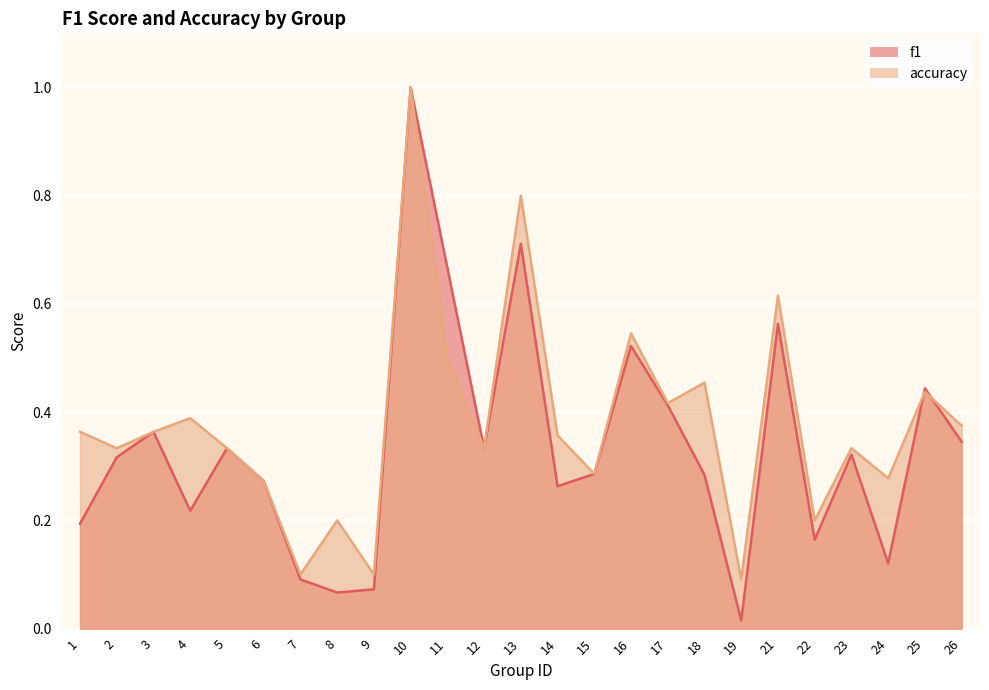

Rank the series by their maximum value, from highest to lowest.

f1, accuracy